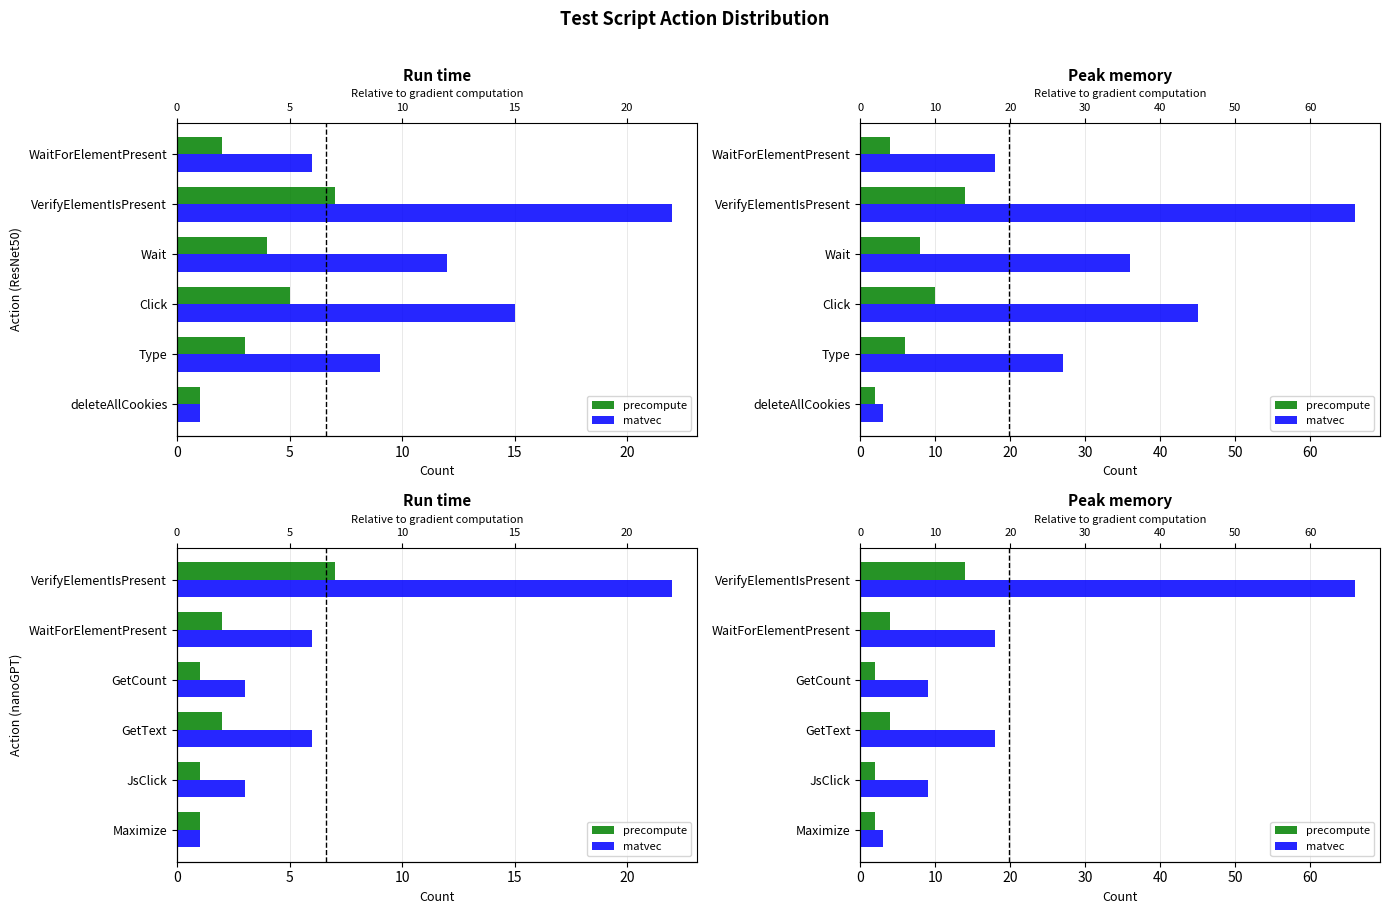

Reading right to left, transcribe all the data shown in this chart.

precompute: 14	4	2	4	2	2
matvec: 66	18	9	18	9	3